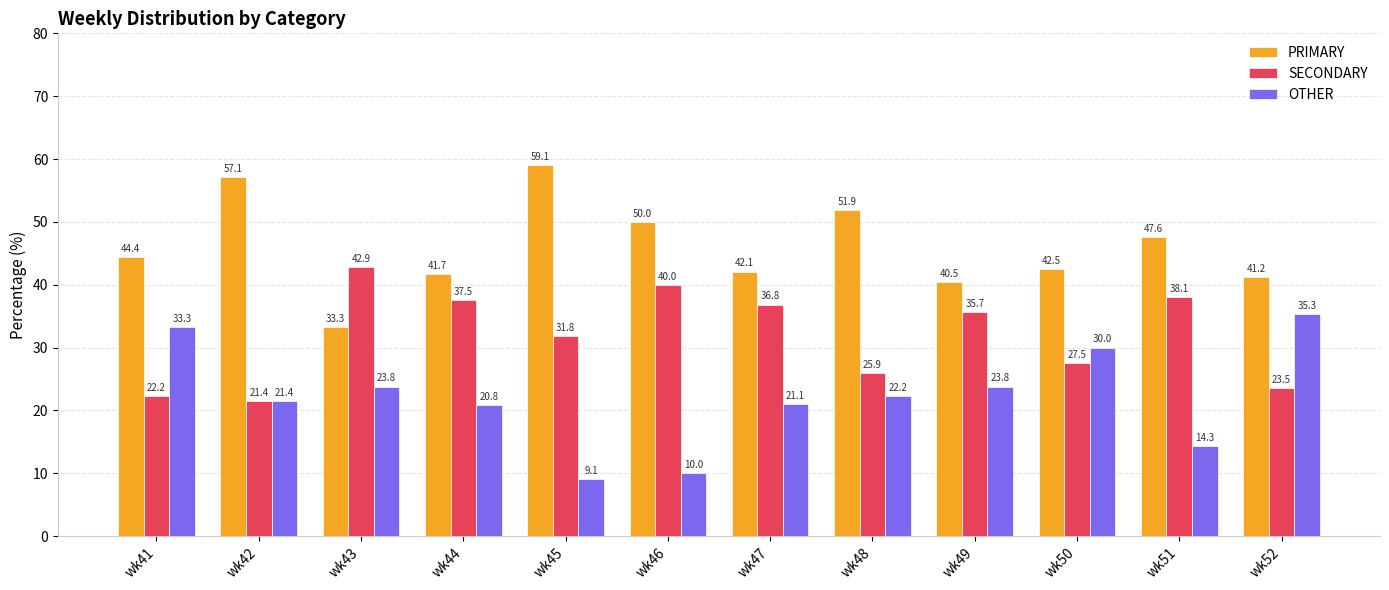

At which label does PRIMARY reach its minimum?

wk43